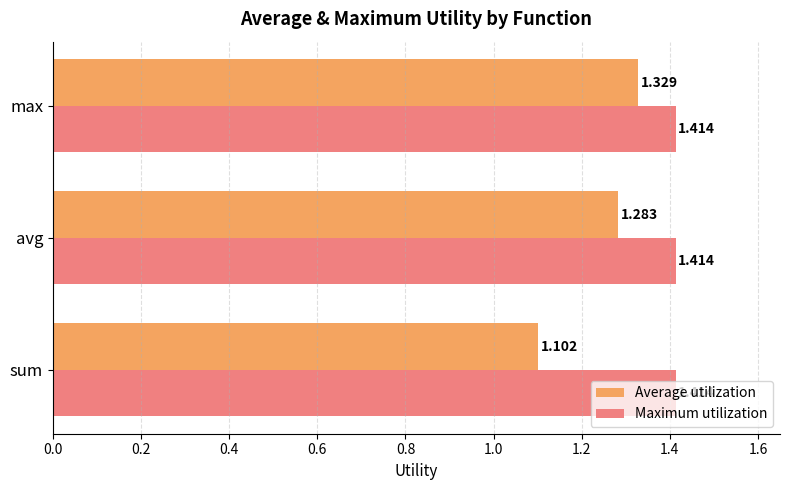

Count the number of data series in this chart.

2